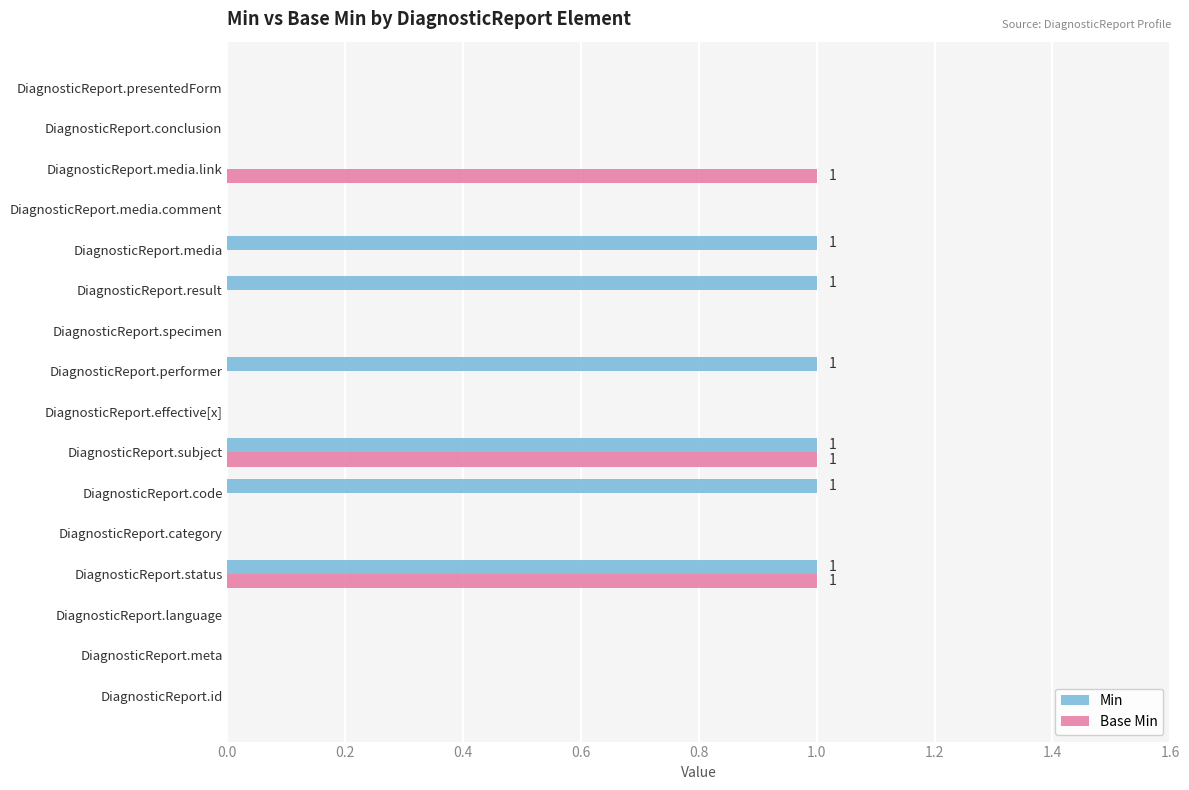

The value of Min at DiagnosticReport.conclusion is 1. True or false?

False